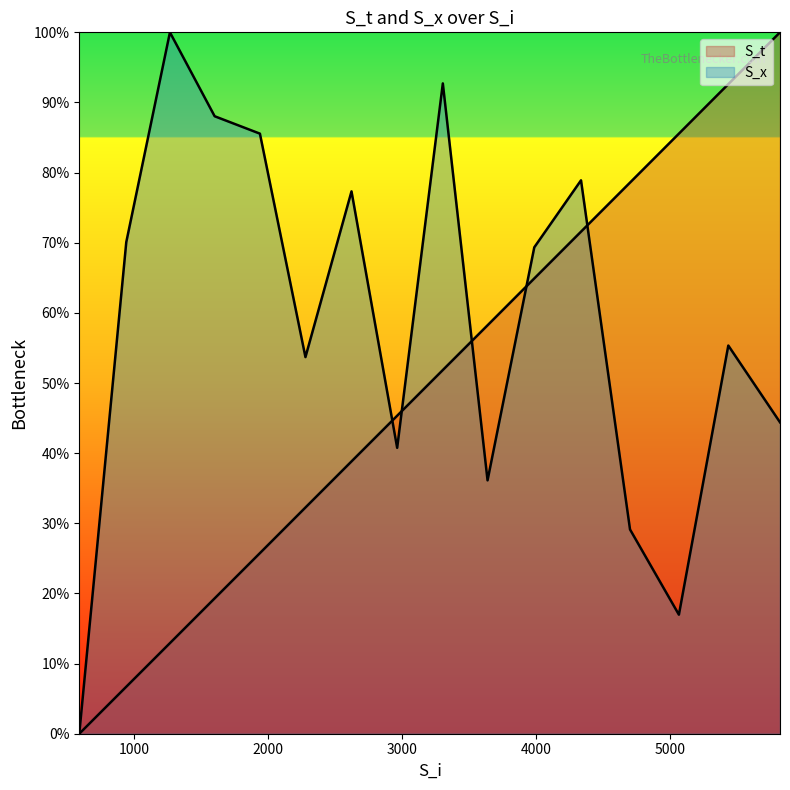

What is the total value across all series at 5066?

102.5